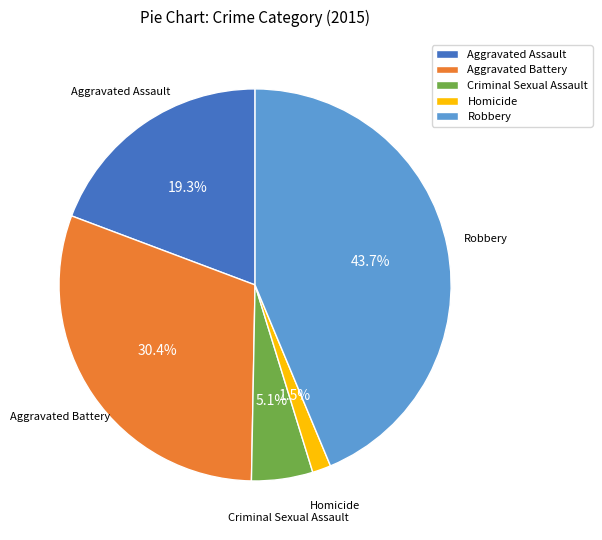

To the nearest percent, what is the average slice percentage?

20%